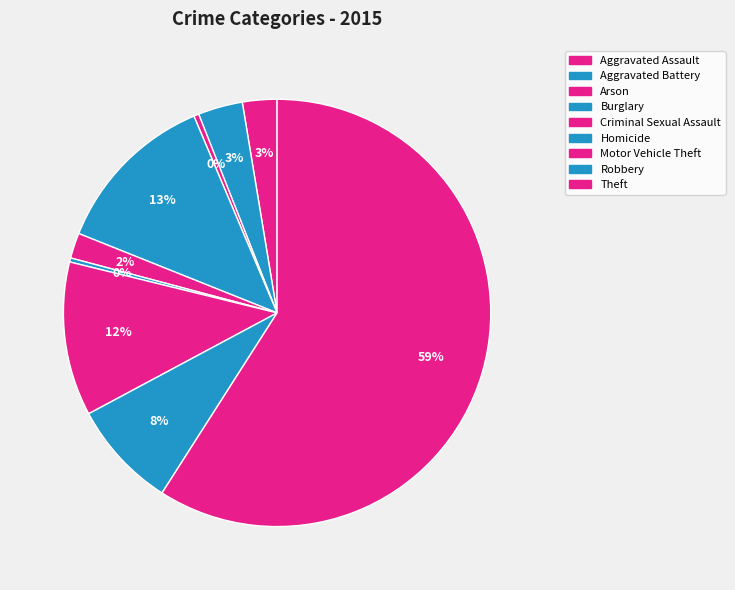

Rank the categories by value from highest to lowest.

Theft, Burglary, Motor Vehicle Theft, Robbery, Aggravated Battery, Aggravated Assault, Criminal Sexual Assault, Arson, Homicide